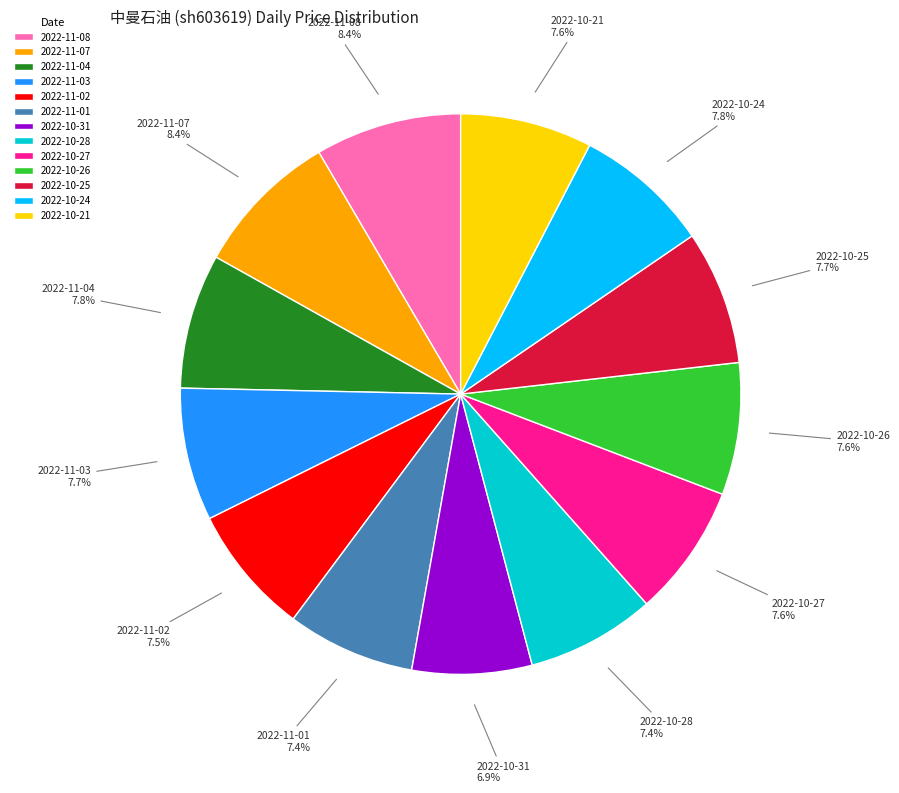

Does 2022-10-26 account for over 50% of the chart?

No